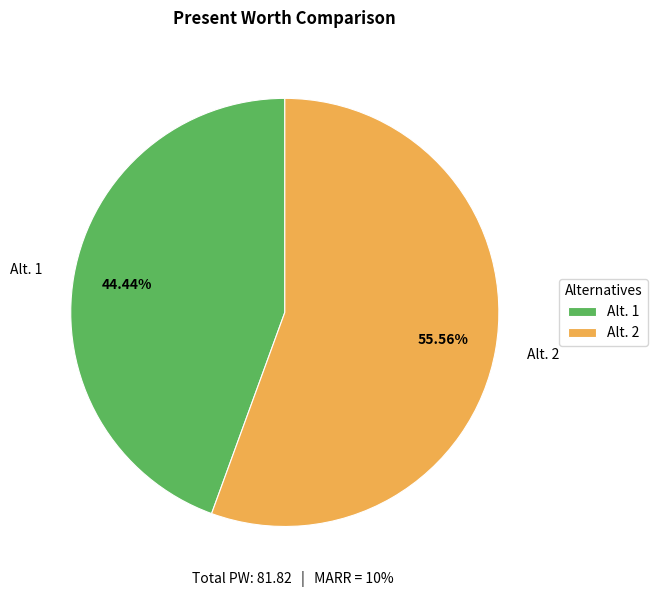

To the nearest percent, what is the average slice percentage?

50%